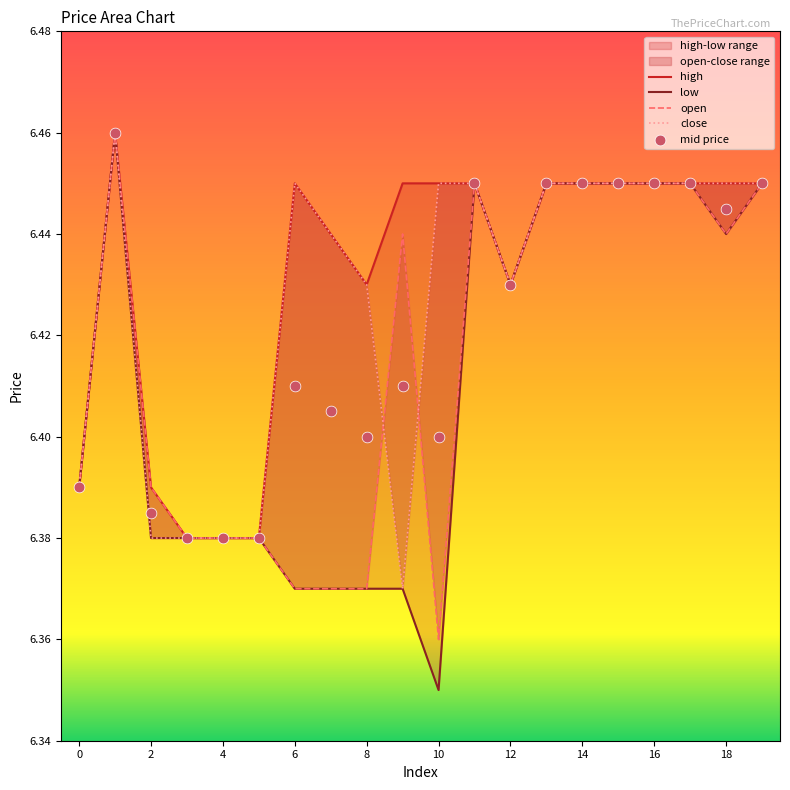

Which series has the widest spread of Y values?

low